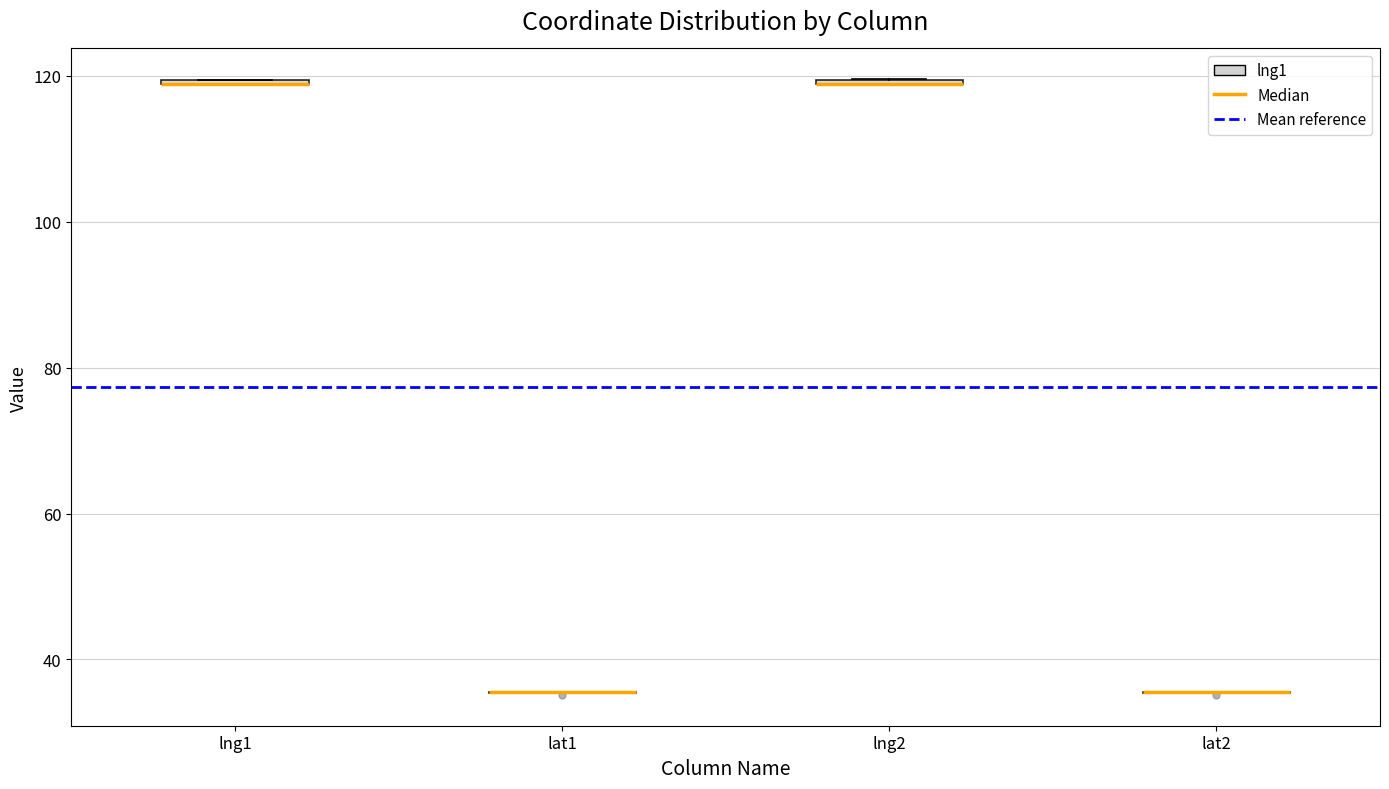

Where is the lower edge of the box for lng1 on the y-axis? The values are not printed on the chart, so give them approximately, as read against the axis.

118